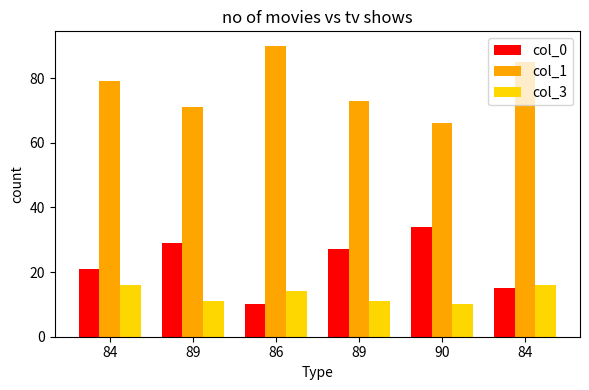

Does the chart contain any negative values?

No